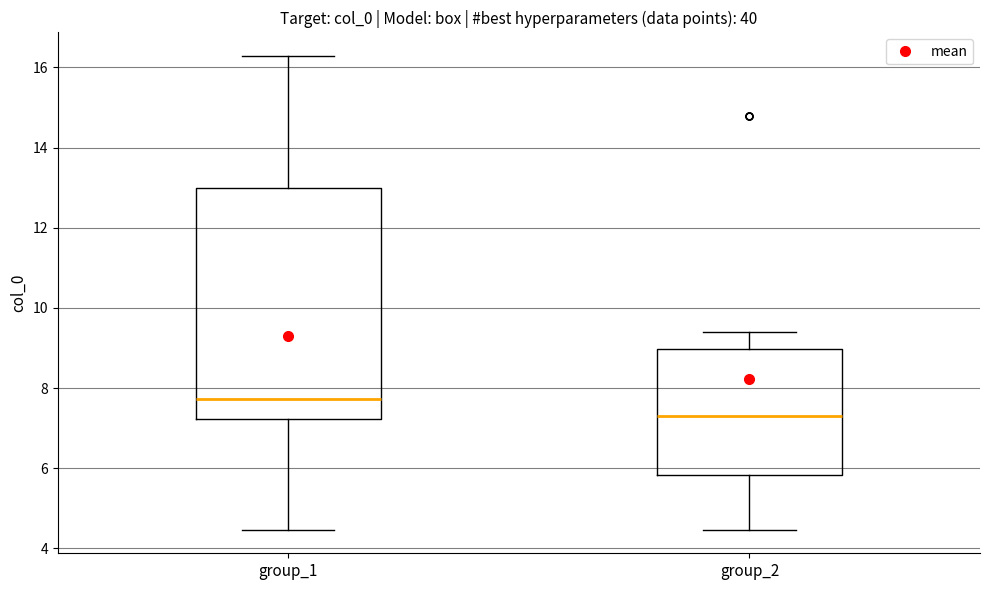

Reading left to right, transcribe this box plot: for each box, give where its median line is, the range the box spans, and where its two whiskers end, as read against the y-axis. The values are not printed on the chart, so give them approximately, as read against the axis.

group_1: median 7.8, box 7.2 to 13.0, whiskers 4.4 to 16.2
group_2: median 7.2, box 5.8 to 9.0, whiskers 4.4 to 9.4